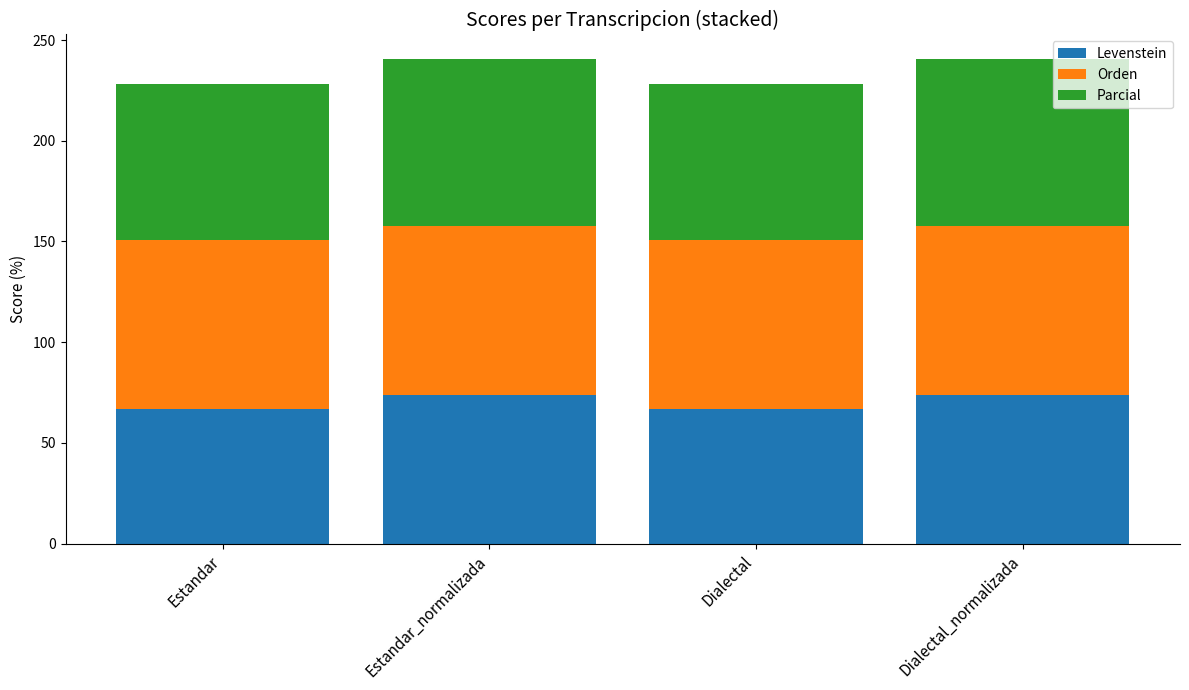

What is the difference between the maximum and minimum values in the Levenstein series?

6.9